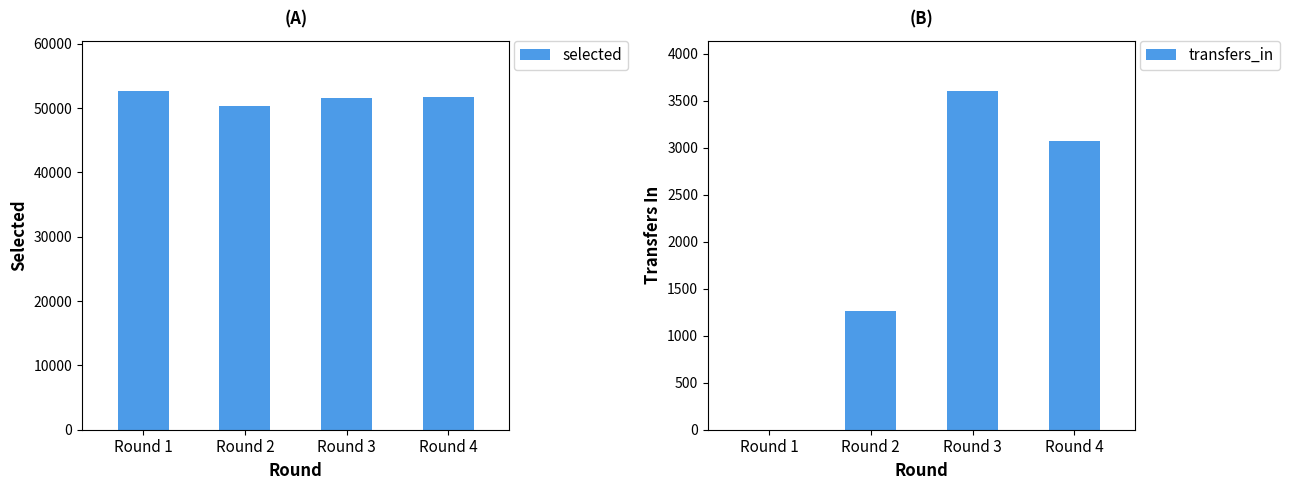

What is the sum of all transfers_in values?

7932